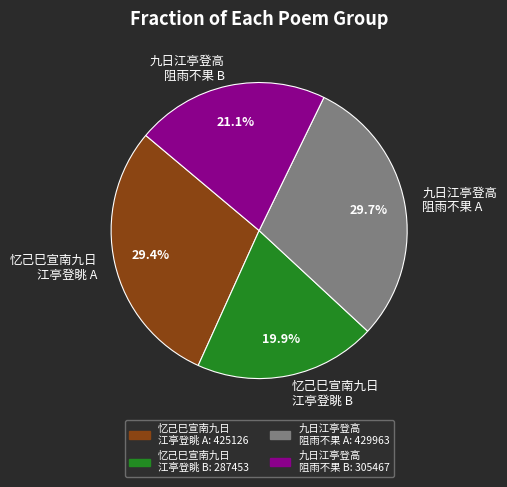

Between 九日江亭登高 阻雨不果 B and 九日江亭登高 阻雨不果 A, which is larger?

九日江亭登高 阻雨不果 A